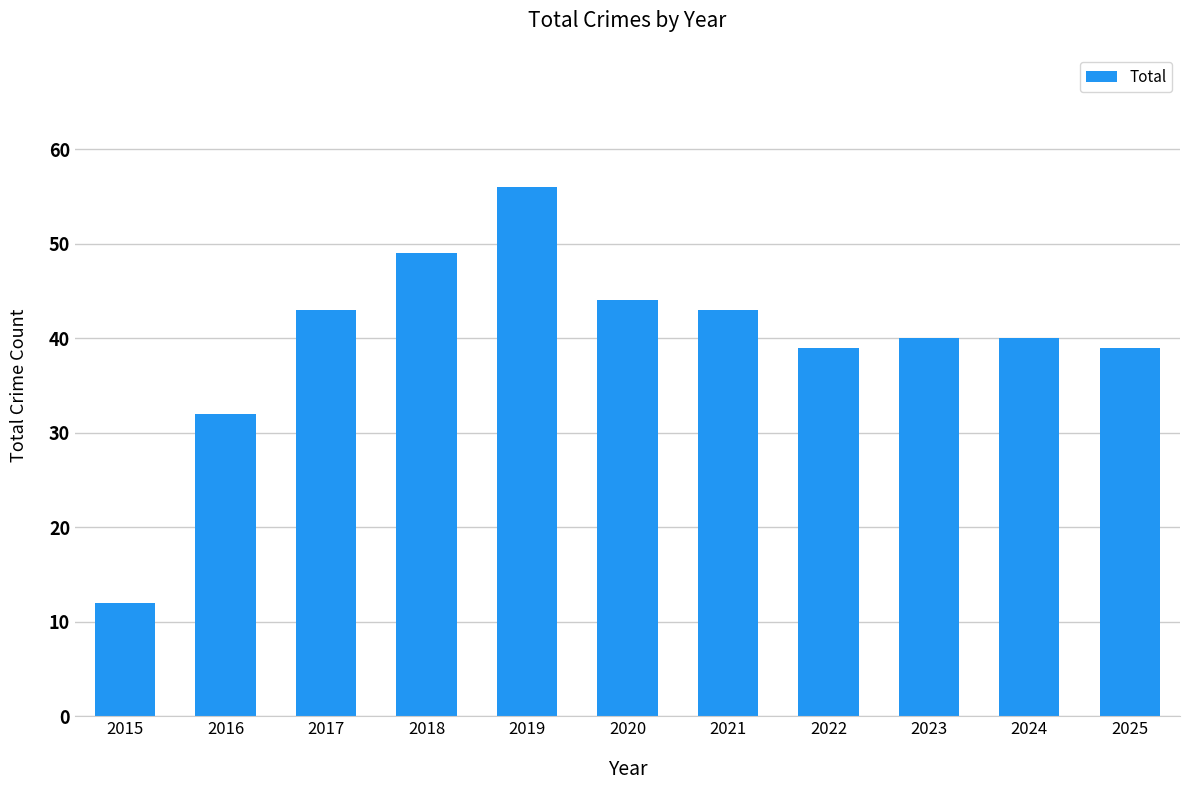

What is the difference between the maximum and minimum values?

44